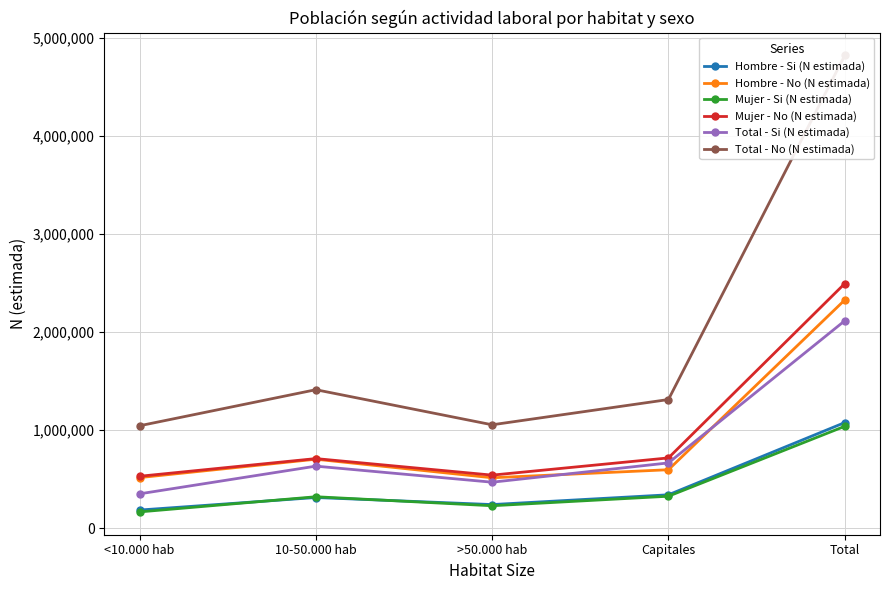

How many lines are shown in the chart?

6